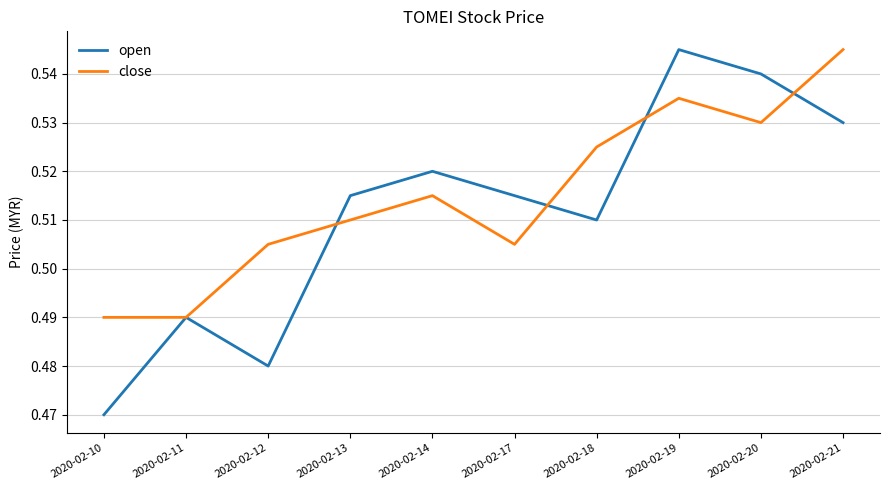

Does the chart display data point markers on the line(s)?

No